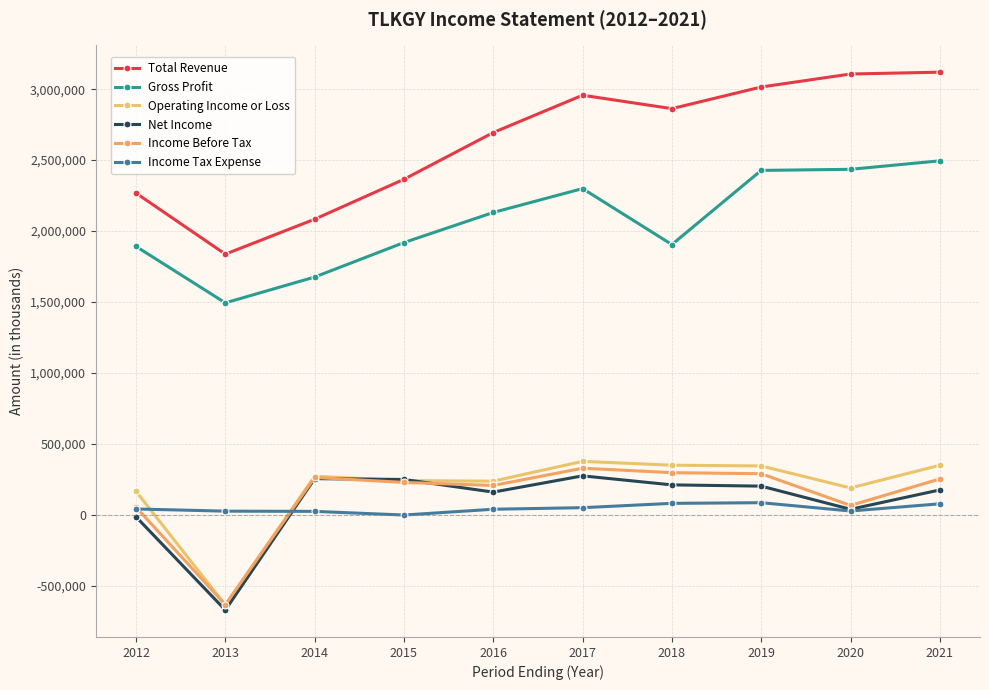

Reading left to right, extract all data points from this chart.

Total Revenue: 2267200	1837000	2083200	2364600	2694100	2957200	2862700	3015200	3106800	3119800
Gross Profit: 1891400	1493600	1675600	1918600	2130800	2299200	1904700	2427300	2435000	2494800
Operating Income or Loss: 165000	-636900	271400	240800	236600	376300	349100	344100	189000	348800
Net Income: -14800	-672000	254500	248700	159500	274100	210500	201700	38600	174800
Income Before Tax: 53000	-633800	262800	227800	206400	328100	296700	289200	65400	252300
Income Tax Expense: 40800	25300	23800	-2000	38800	49900	80300	84900	26400	77000